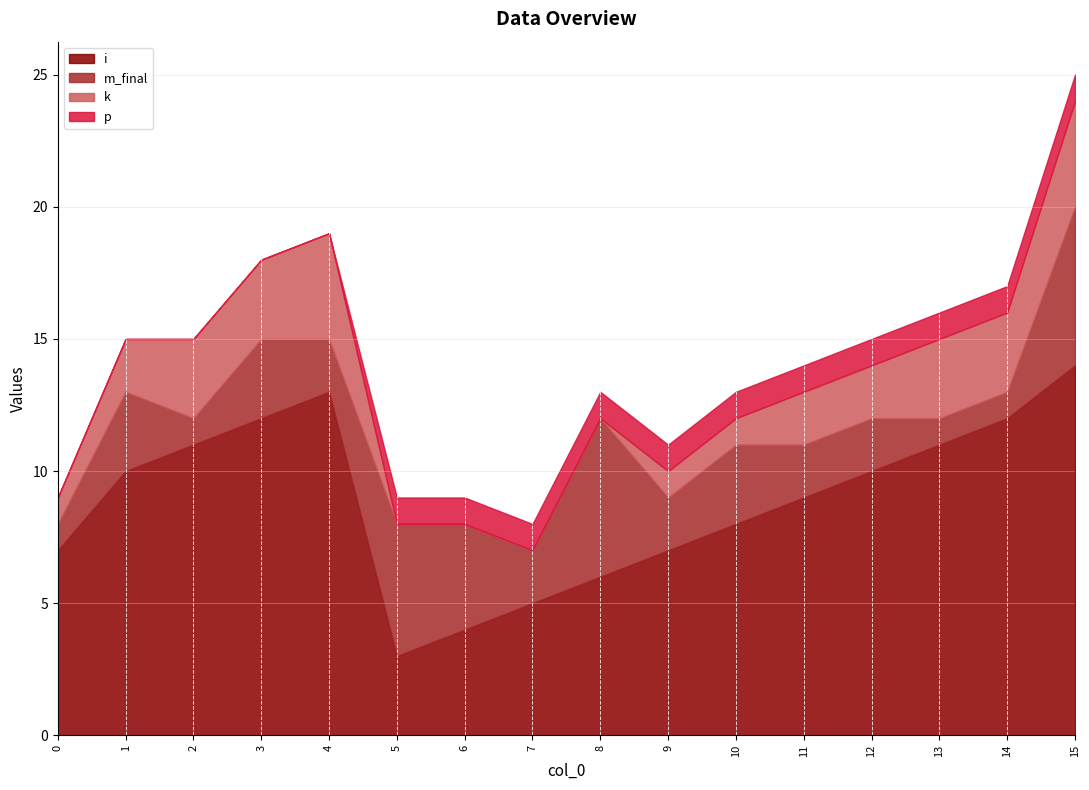

At which label does i reach its minimum?

5